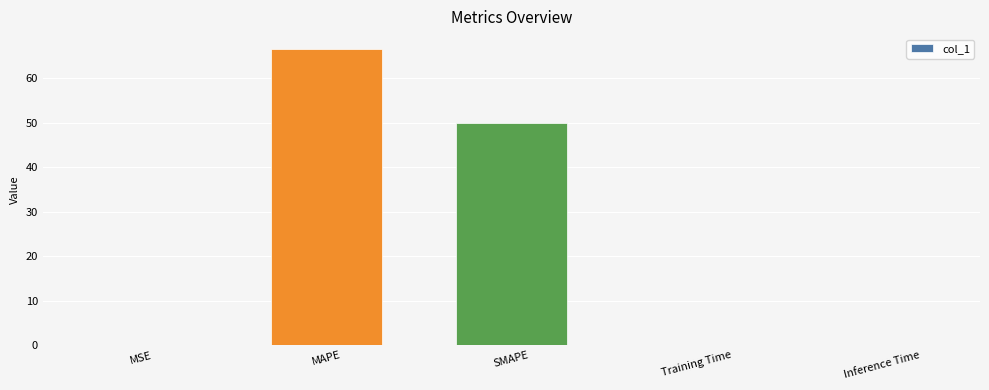

What is the sum of all values?

116.6